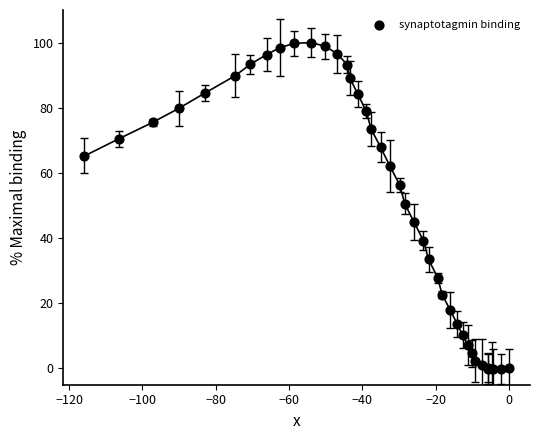

What Y value in the scatter plot is closest to 49?

50.6